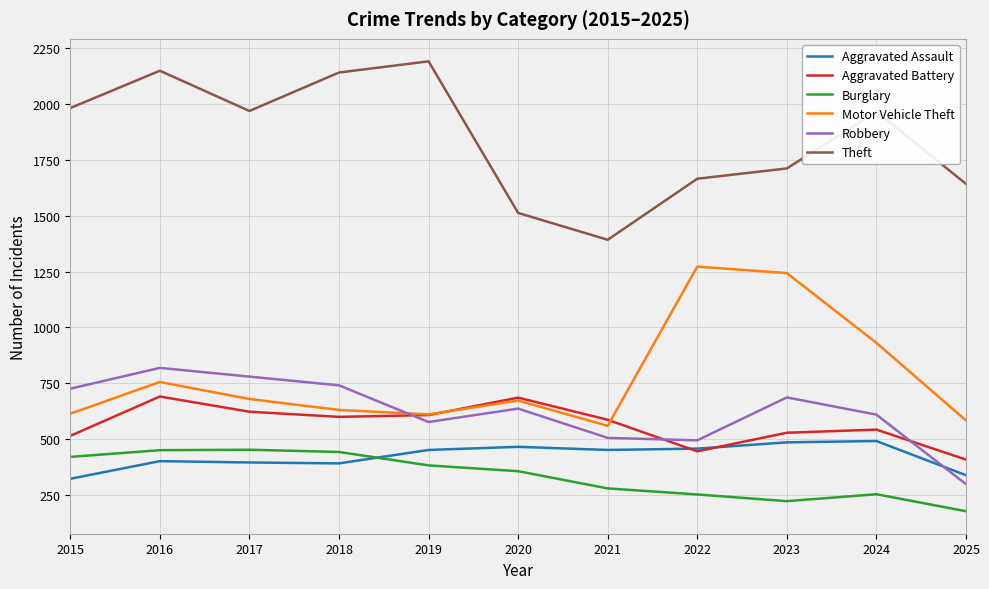

How many values in the Robbery series are below 637?

5